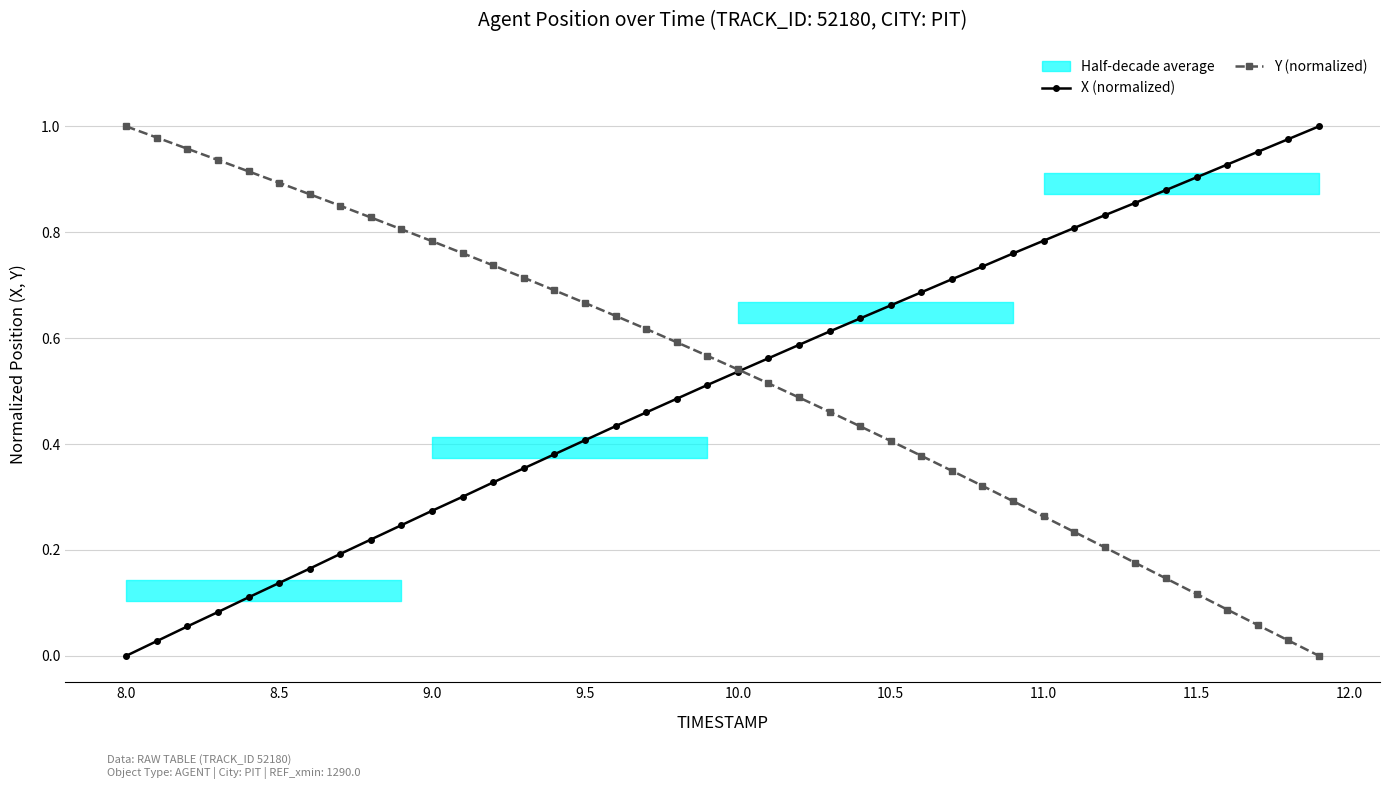

Which series has the largest range (max minus min)?

X (normalized)